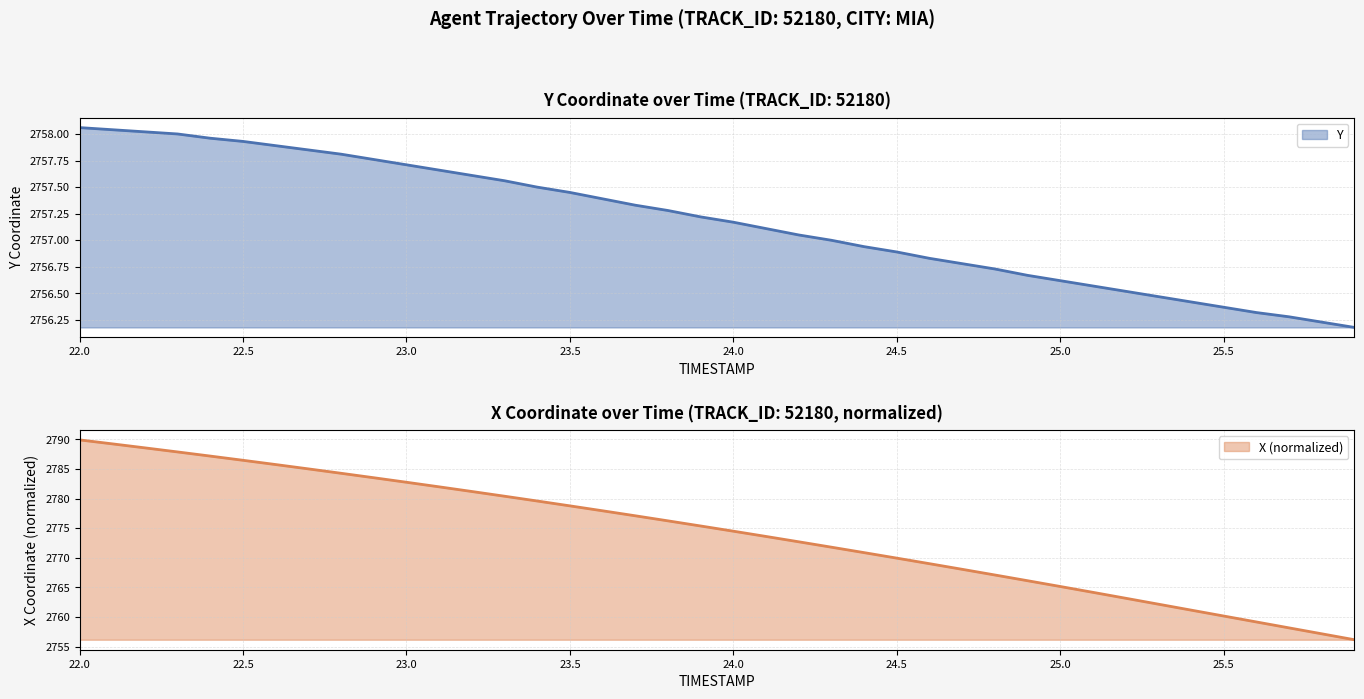

The Y series shows 2767.1 at 24.8. True or false?

True